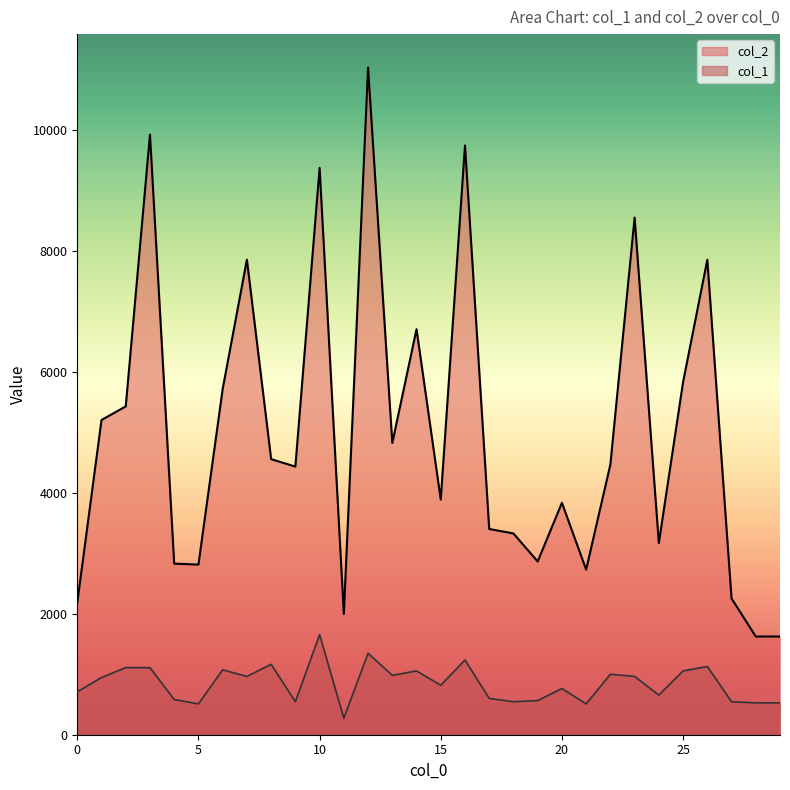

Rank the series at 19 from highest to lowest value.

col_2, col_1